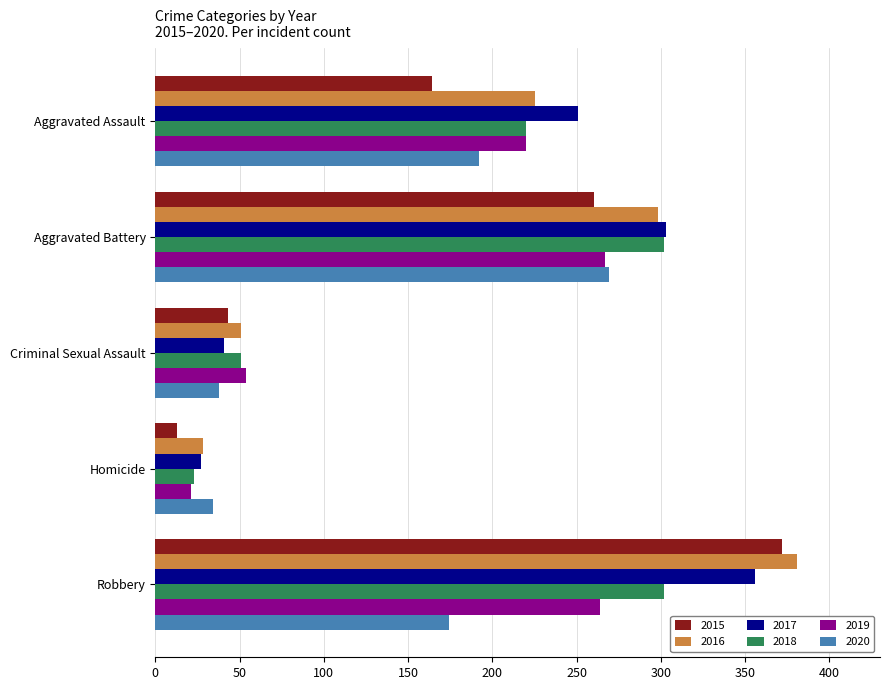

What is the approximate value of 2015 at Aggravated Assault?

164